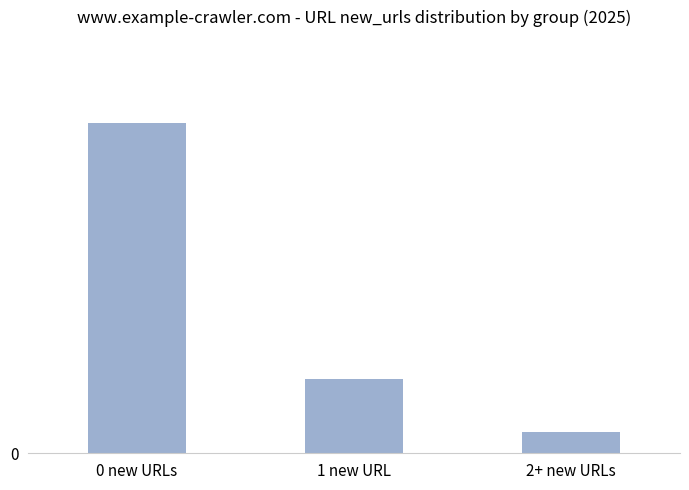

What is the smallest value displayed?

2